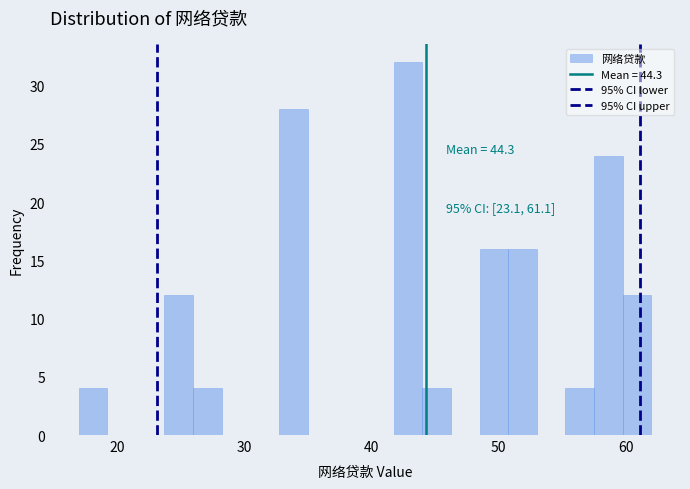

Around what value on the x-axis is the tallest bar? Give the approximate position of its centre, as read against the axis.

43